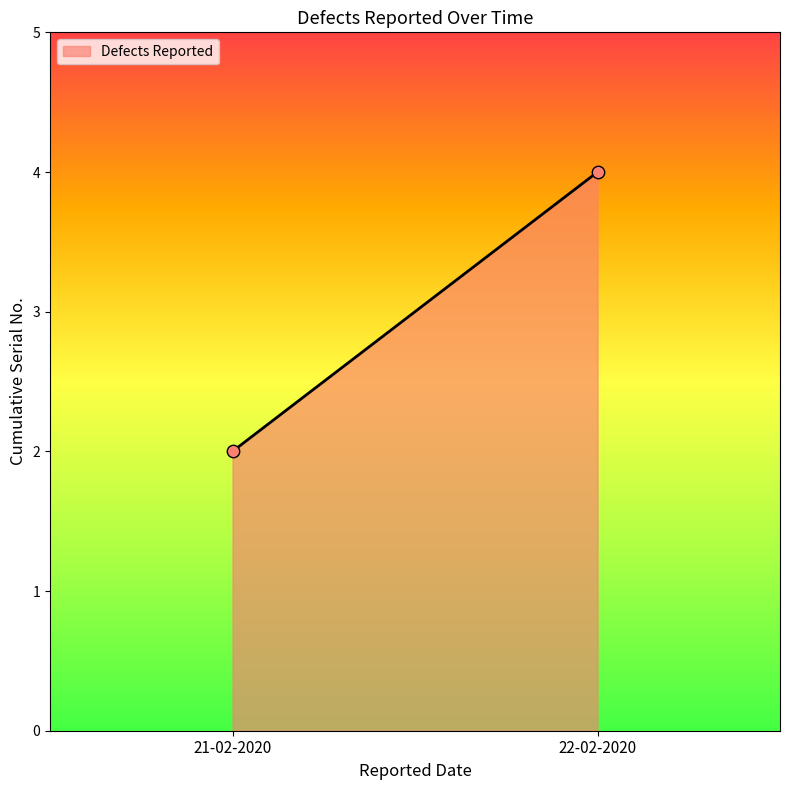

How many points are shown in the scatter plot?

2